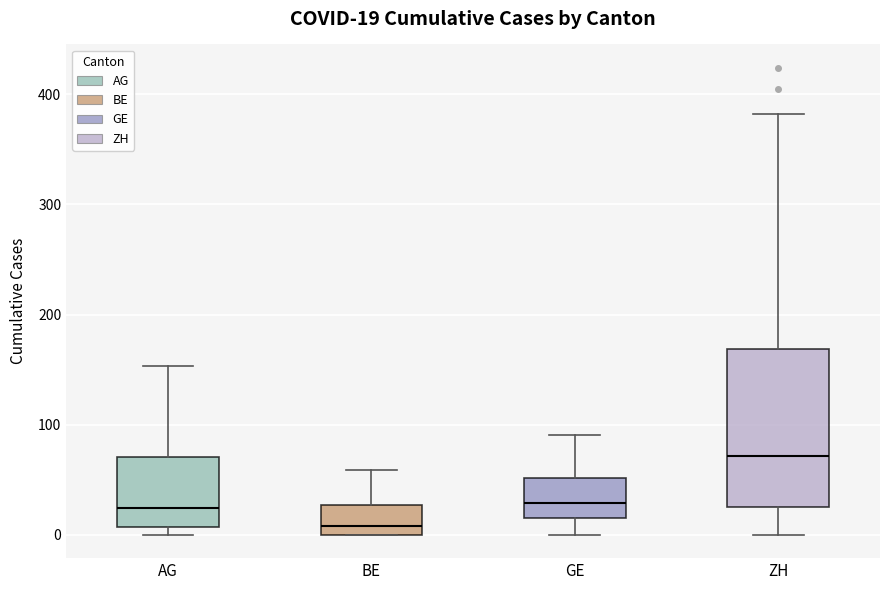

Comparing the boxes themselves (not the whiskers), which one is the tallest?

ZH